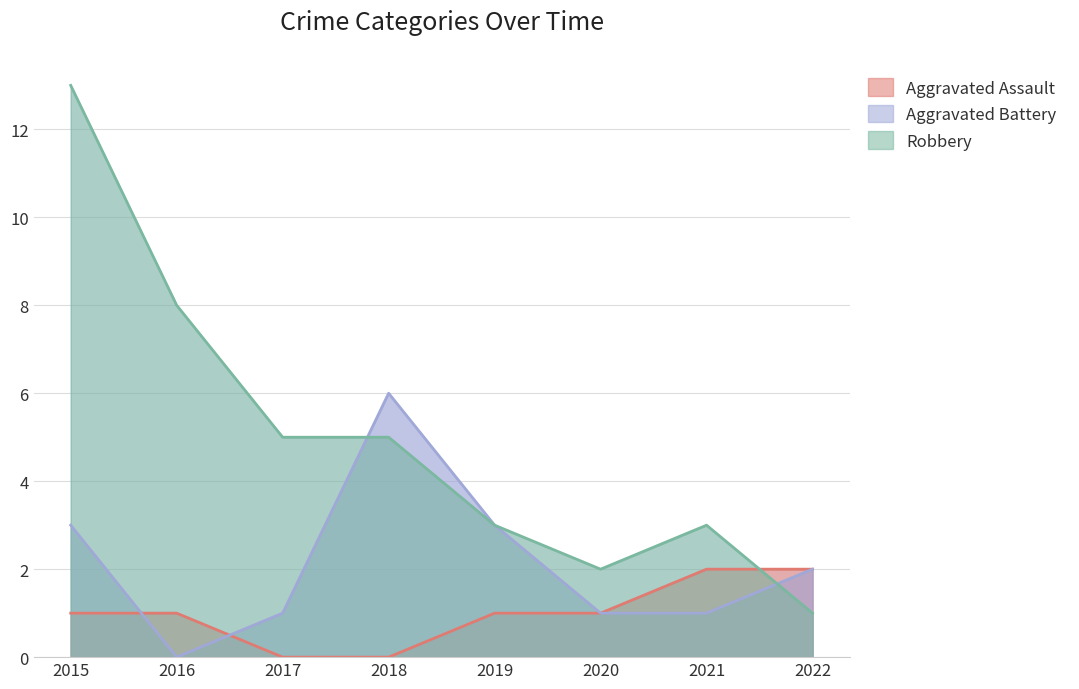

The value of Aggravated Assault at 2020 is 1. True or false?

True